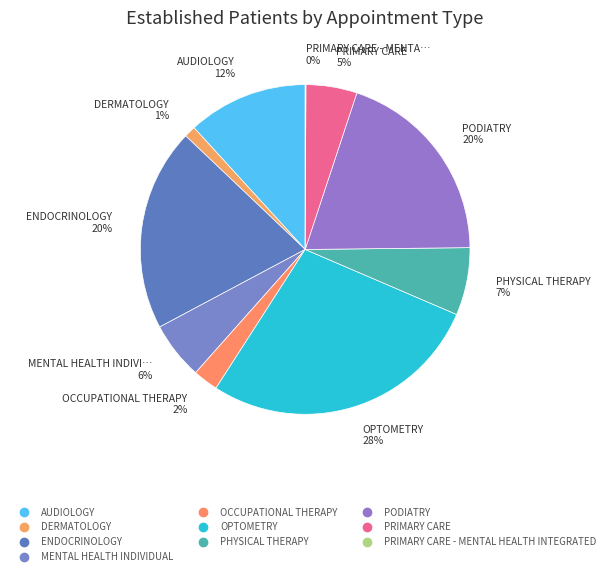

What is the smallest slice in the pie chart?

PRIMARY CARE - MENTAL HEALTH INTEGRATED